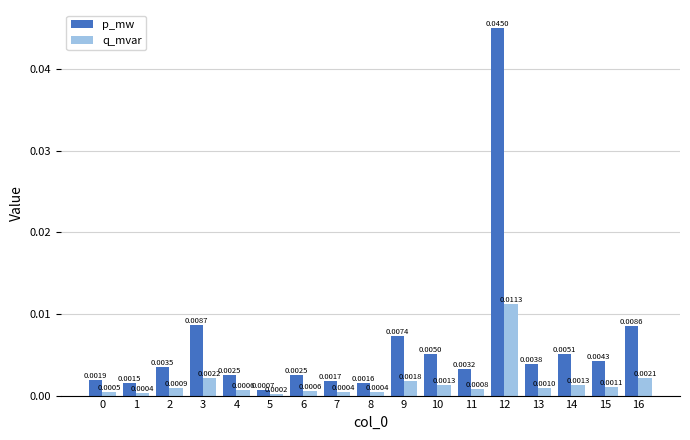

Between 6 and 8, which series saw the biggest shift?

p_mw